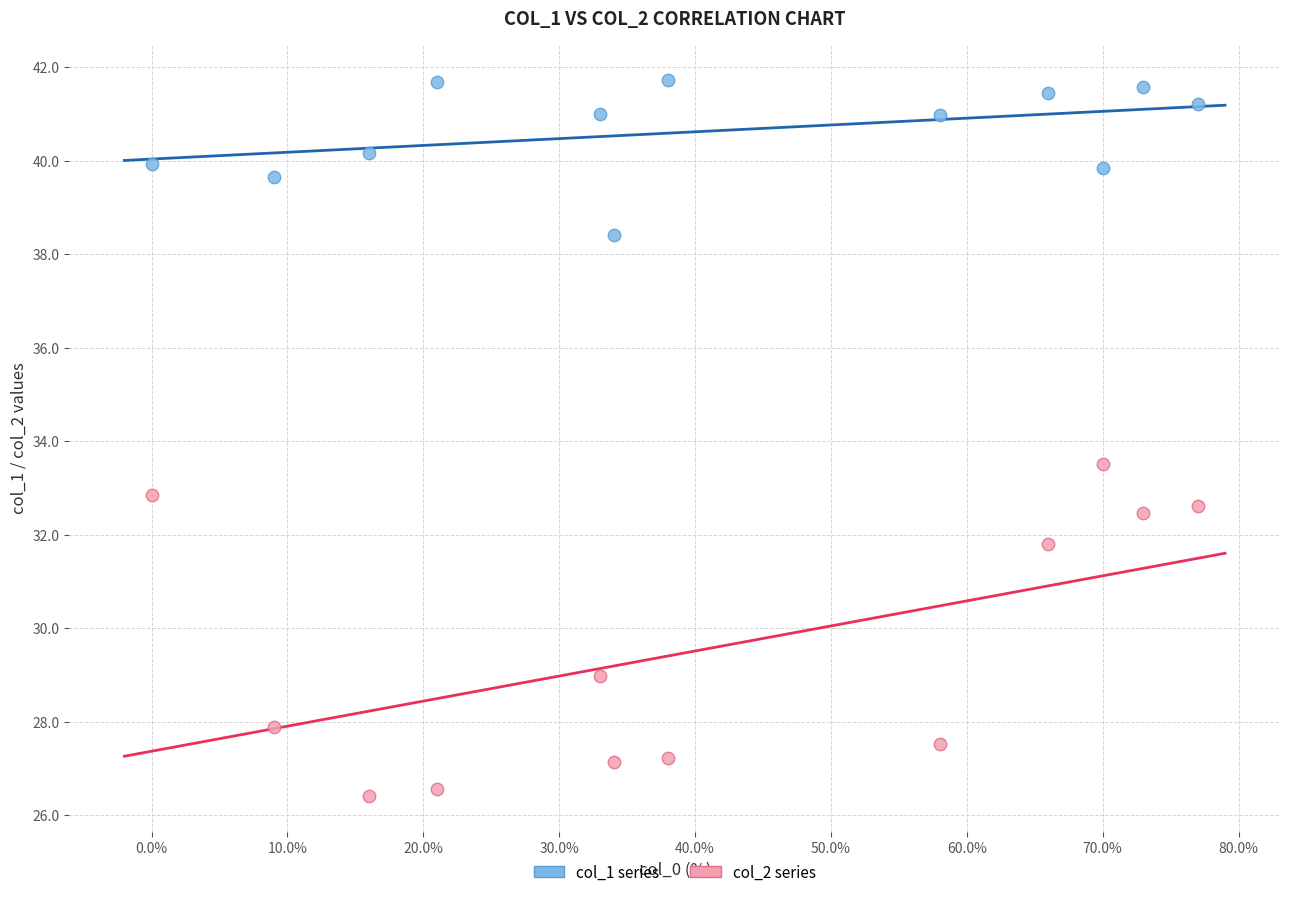

What are all the series names shown in the legend?

col_1 series, col_2 series